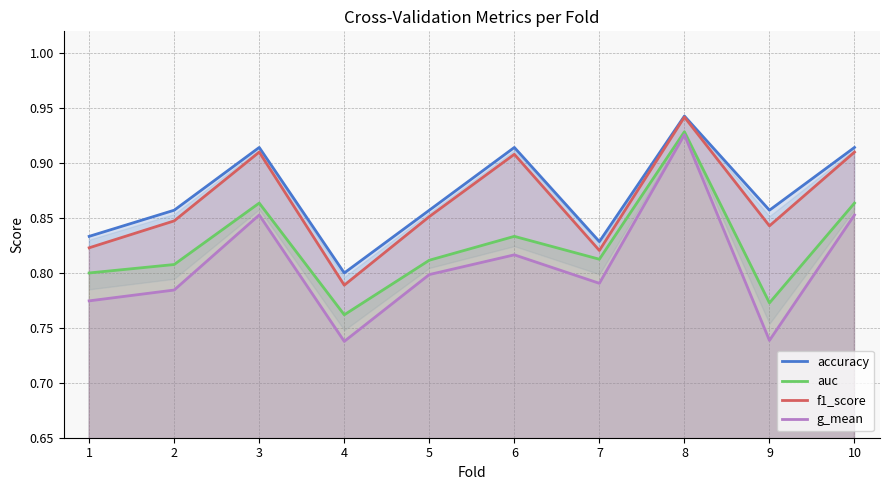

Read the auc value at 8.

0.9